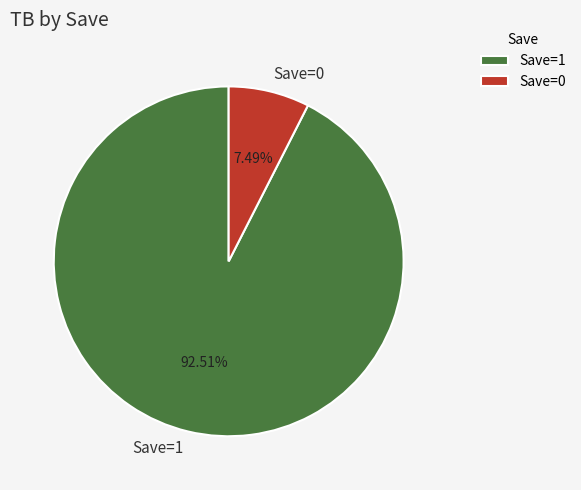

Between Save=0 and Save=1, which is larger?

Save=1